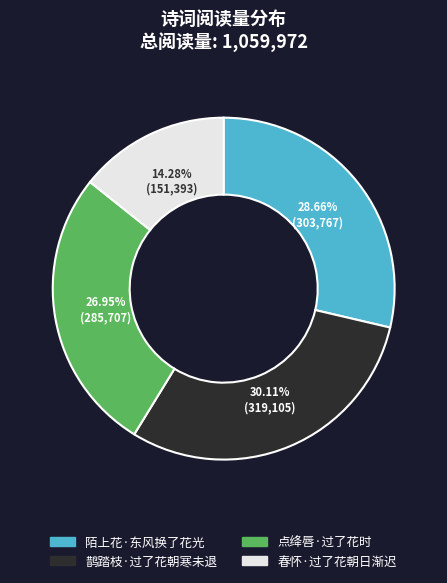

To the nearest percent, what portion does 陌上花·东风换了花光 represent?

29%